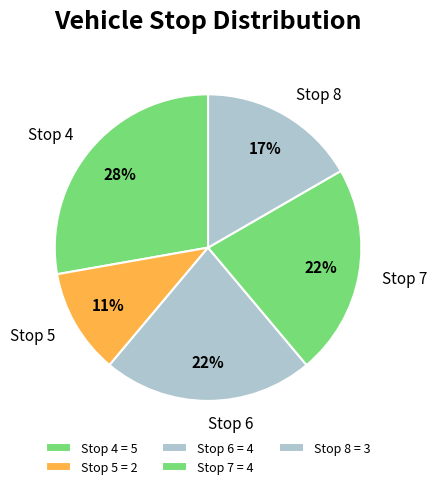

Count the number of slices in the pie.

5